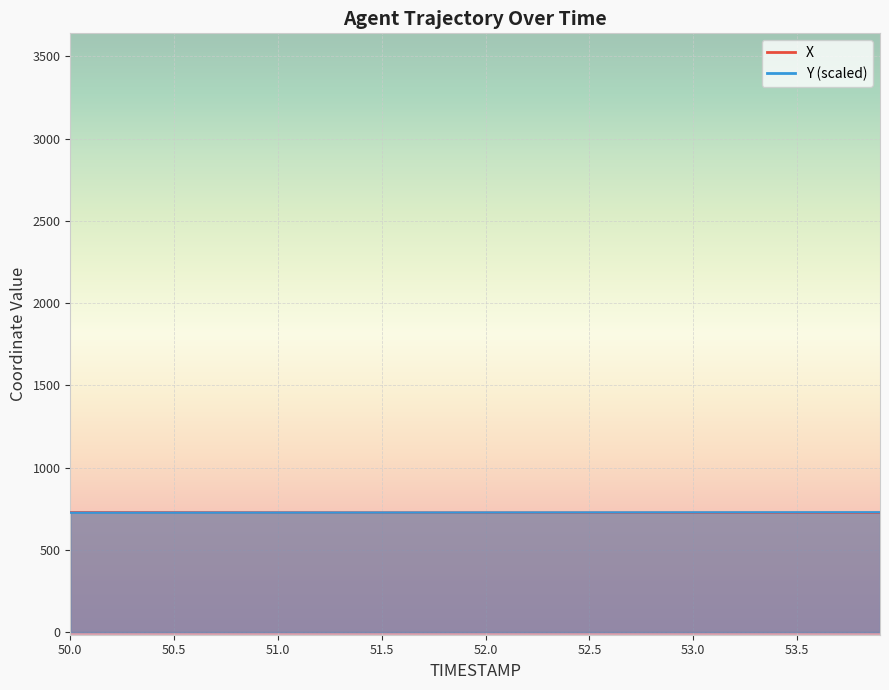

What is the total value across all series at 51.0?

1454.1